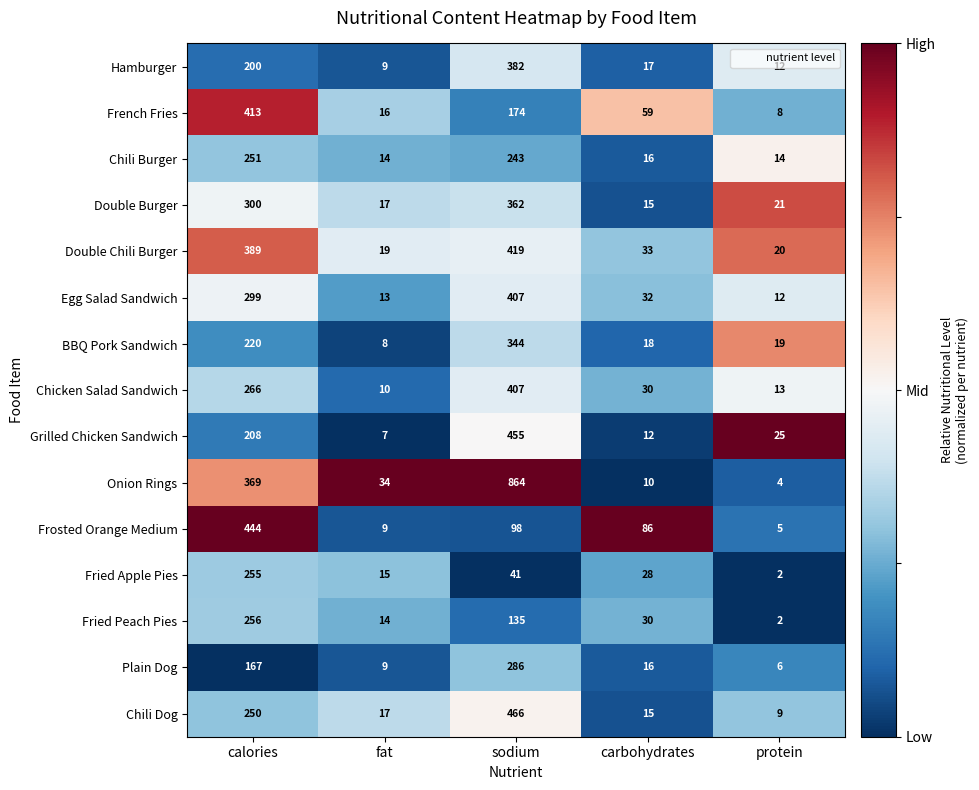

Count the number of categories in the chart.

5